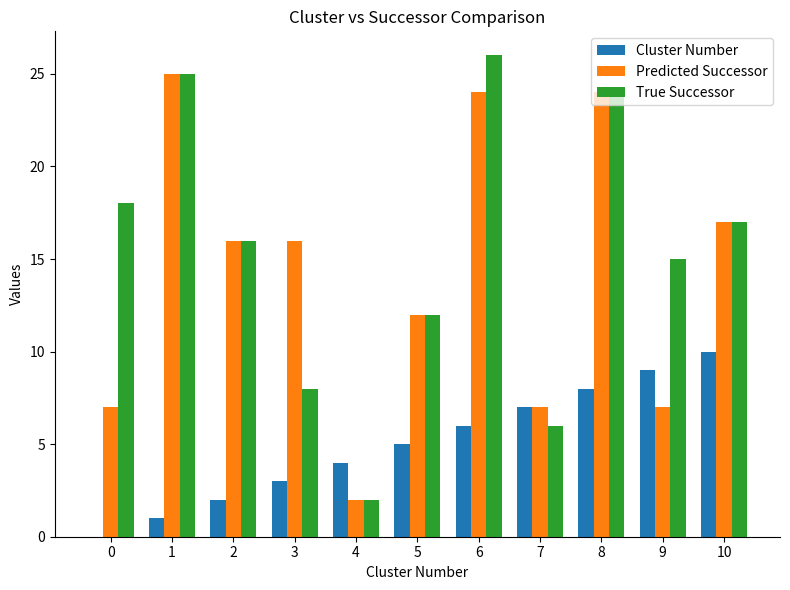

How many groups of bars are there?

11